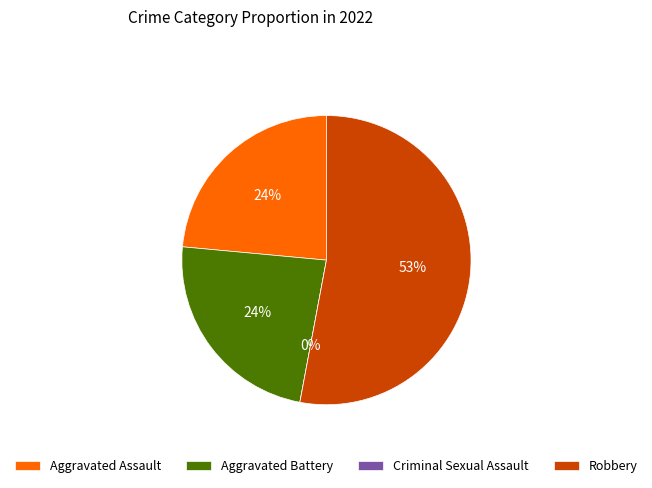

Combined, do Robbery and Criminal Sexual Assault account for over 50%?

Yes